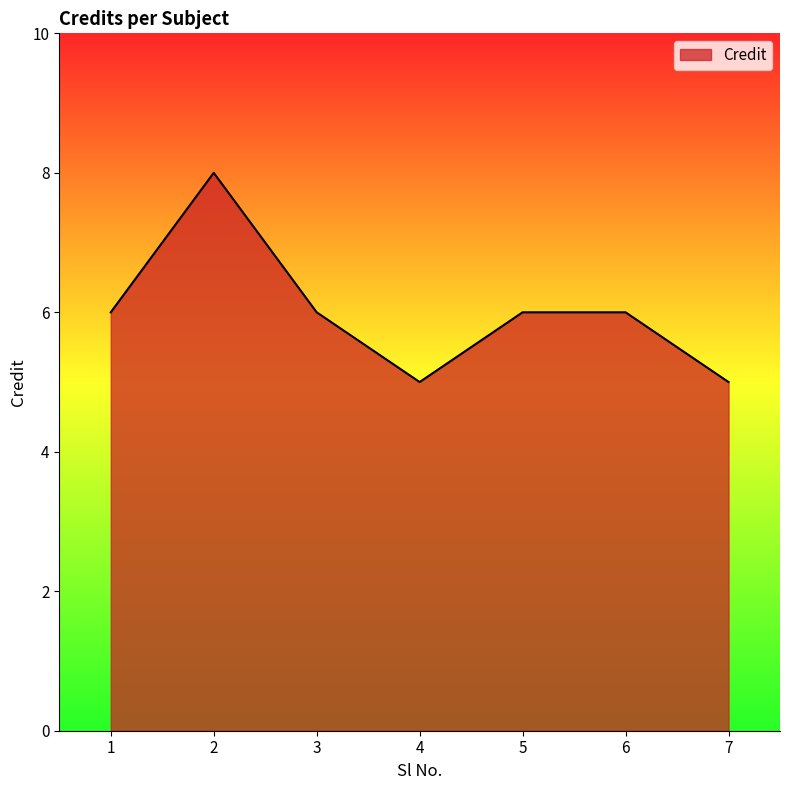

How many distinct data groups are displayed?

1